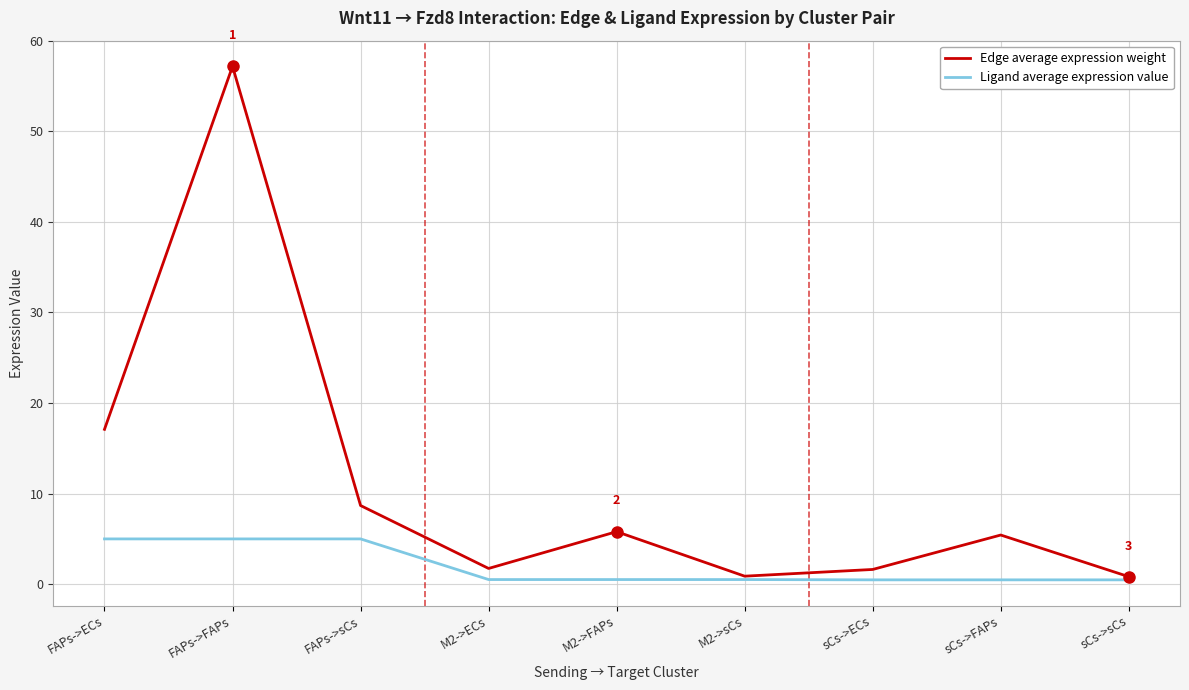

Where is the first local maximum for Edge average expression weight?

FAPs->FAPs